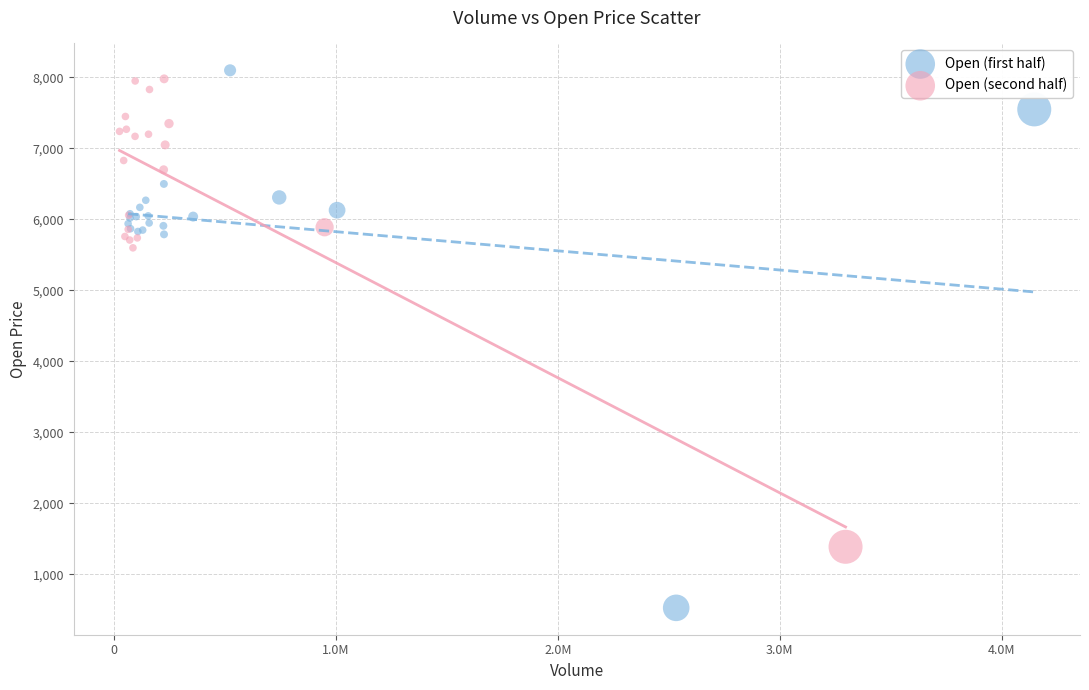

Which series reaches the minimum Y coordinate?

Open (first half)